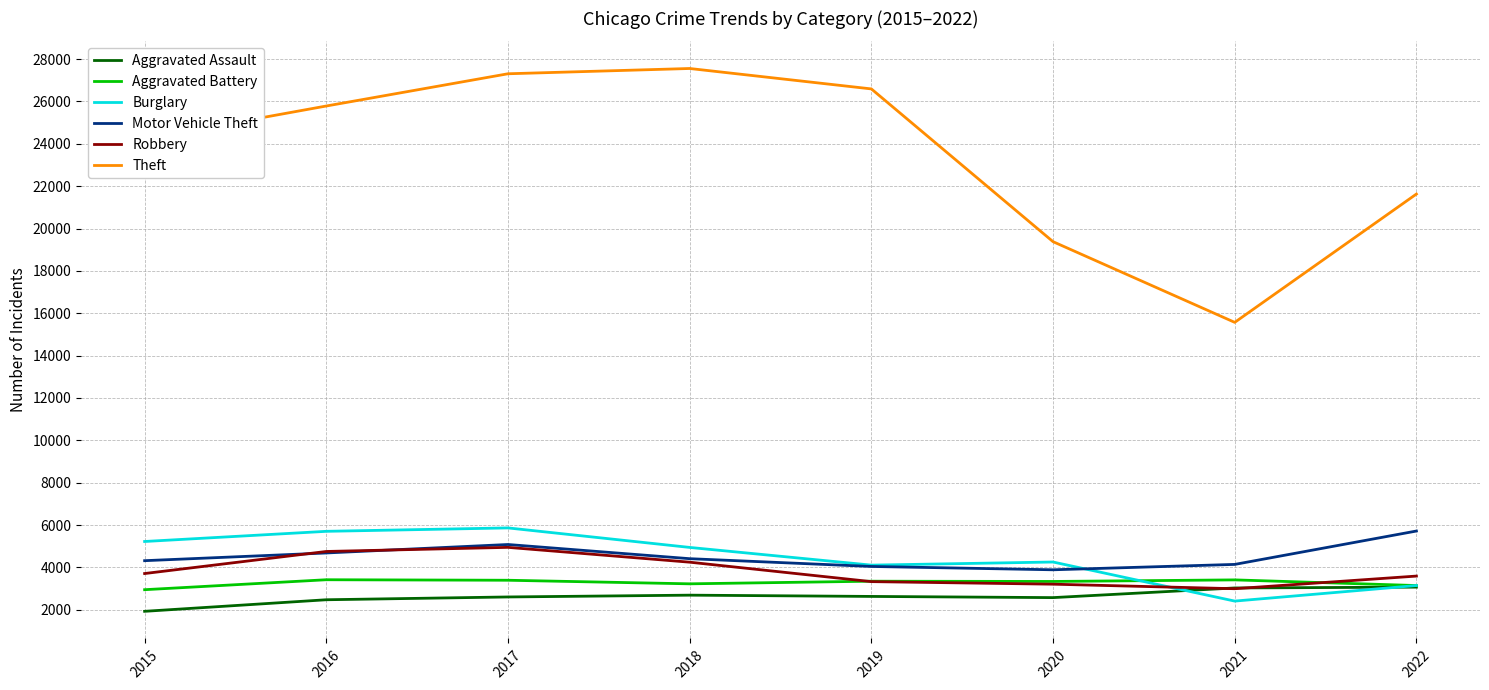

How many series are shown in this chart?

6